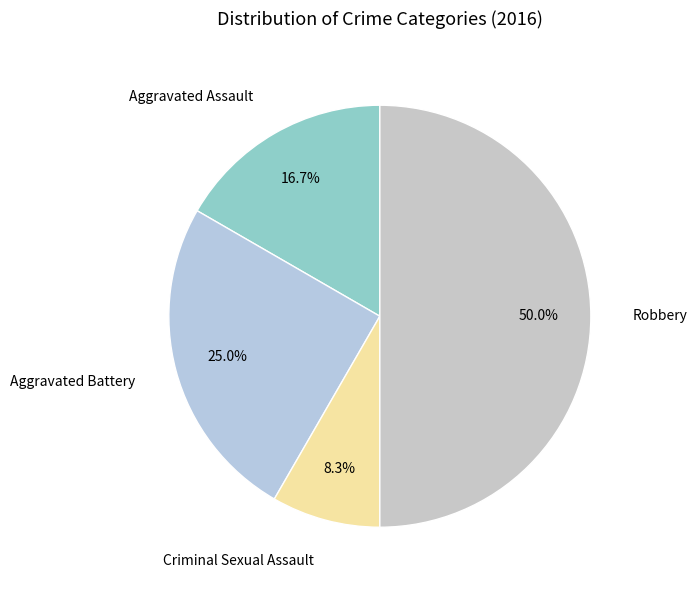

How many segments does this pie chart have?

4